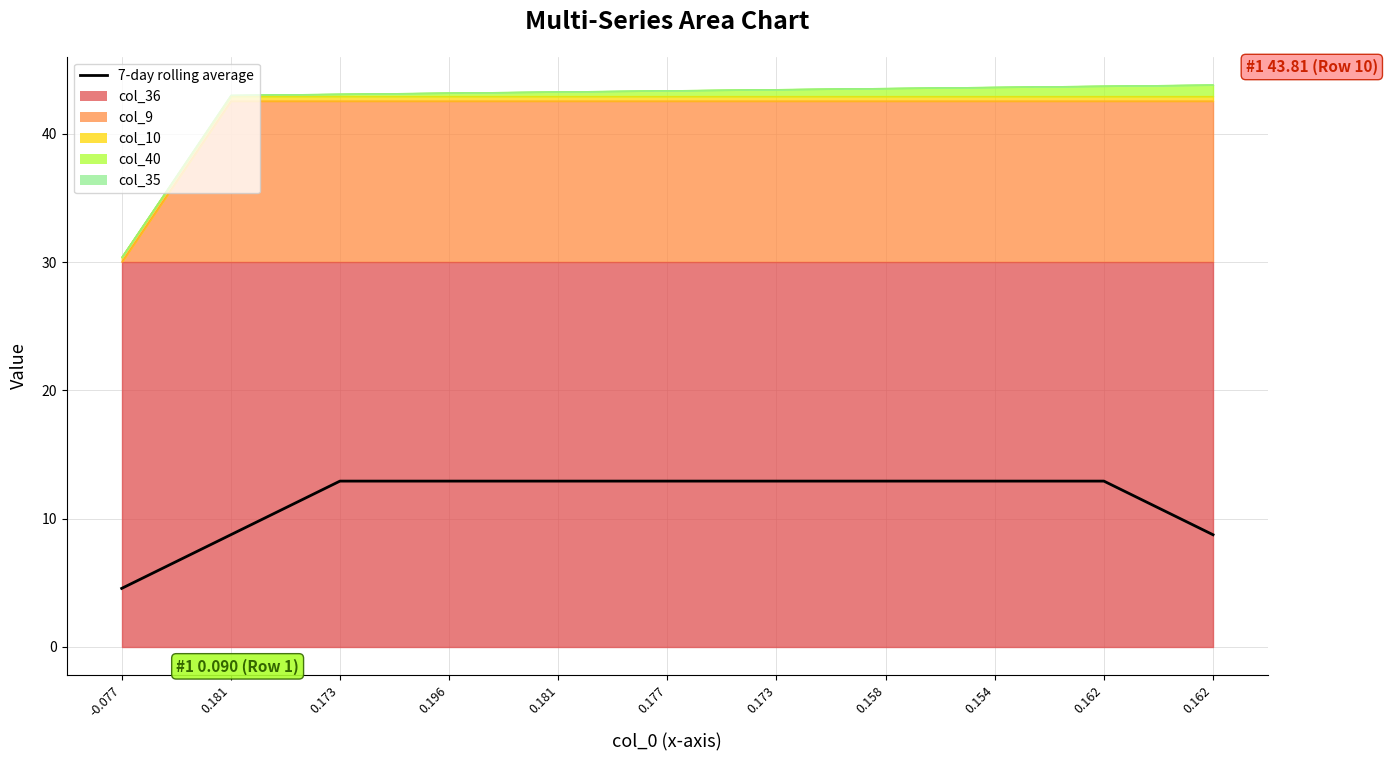

What is the sum of the values at -0.077 and 0.173?

17.5